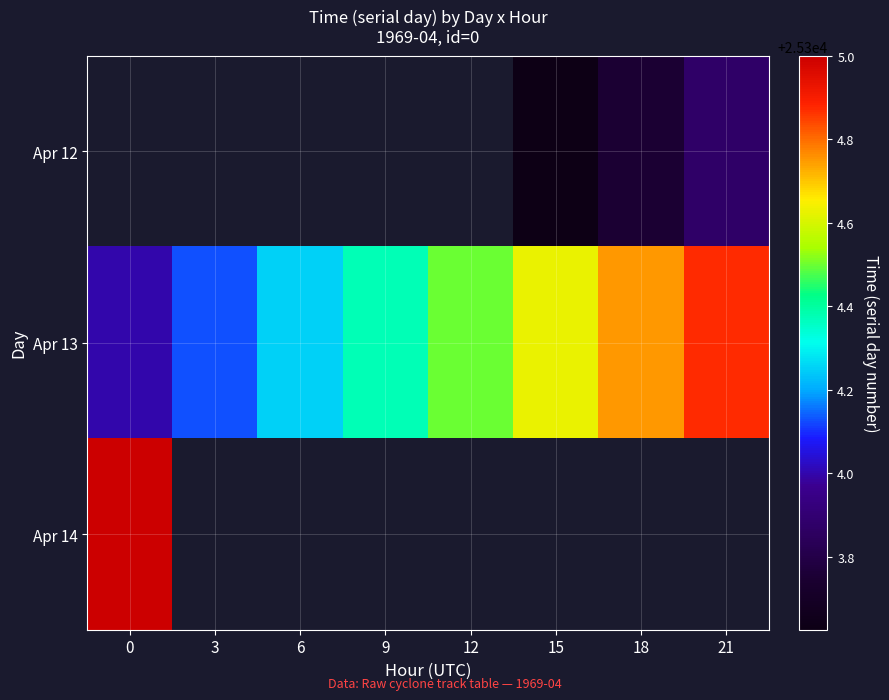

What is the minimum value shown in the chart?

25303.6